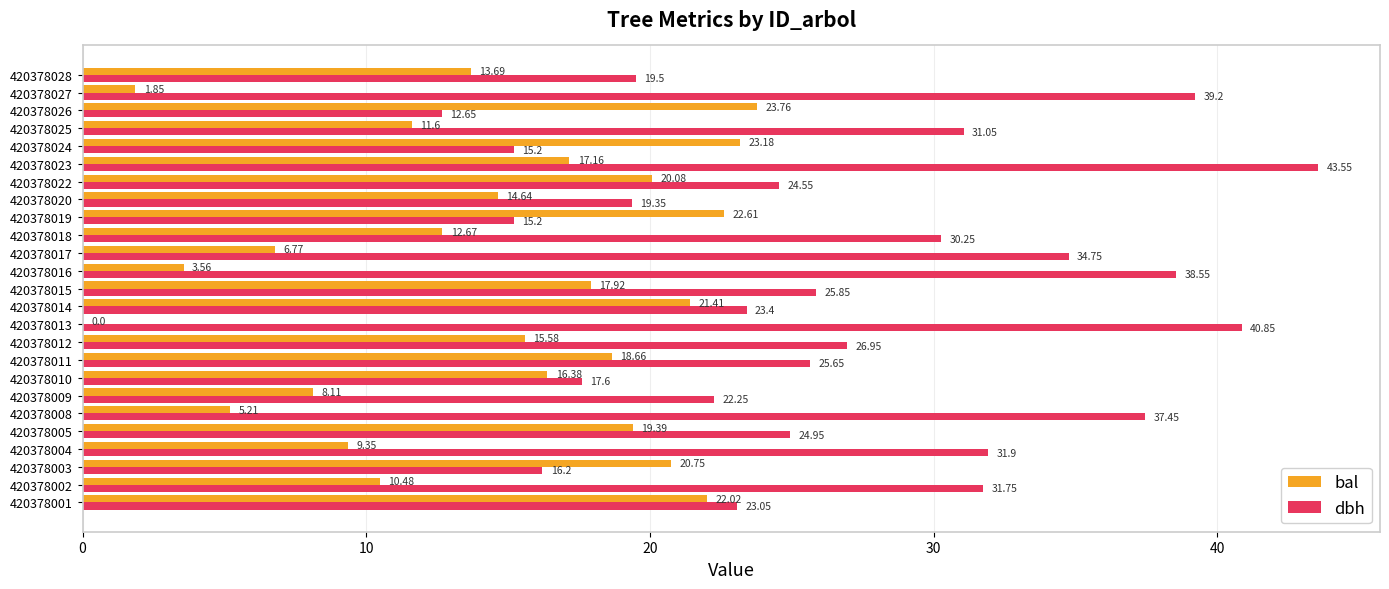

Which series has the largest total across all categories?

dbh